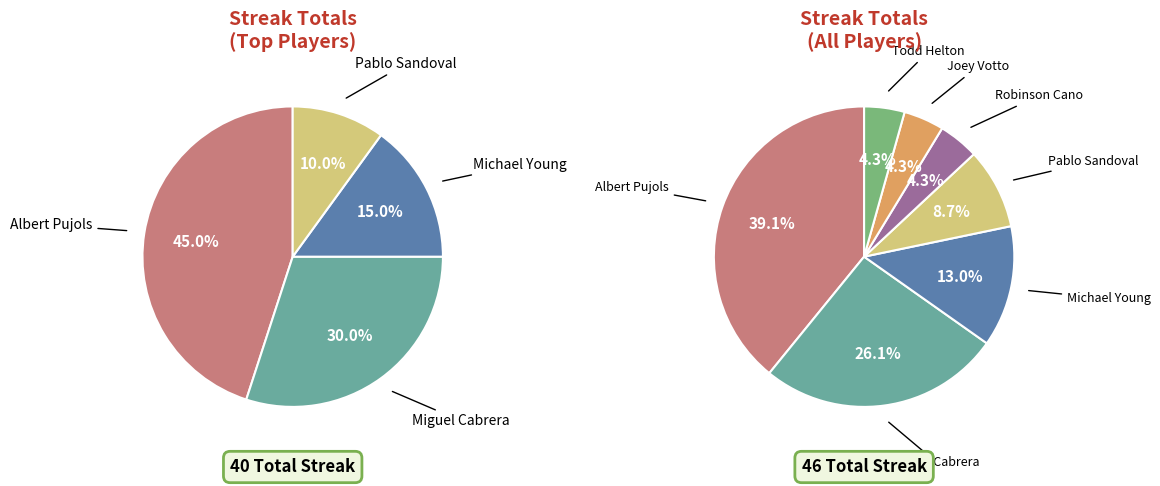

Count the number of slices in the pie.

7